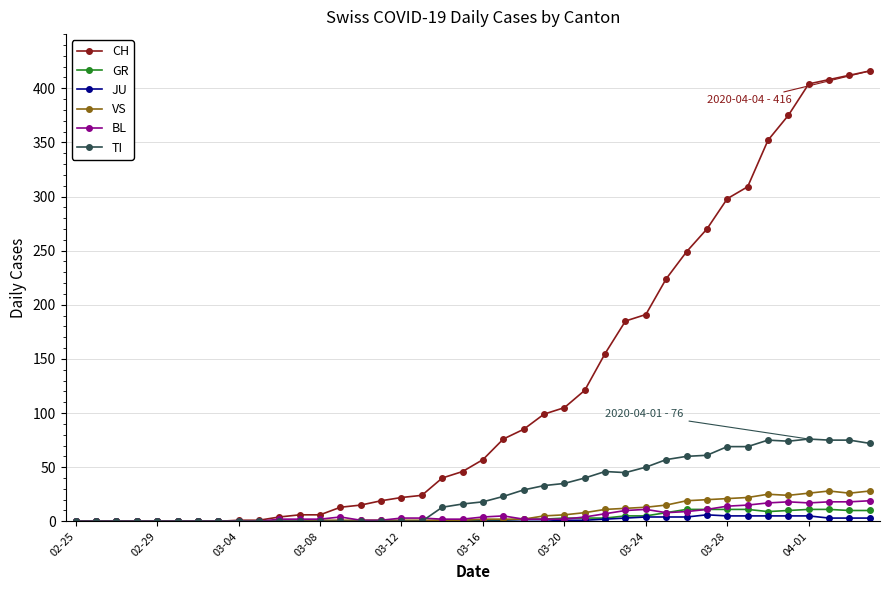

Which series has the largest total across all categories?

CH